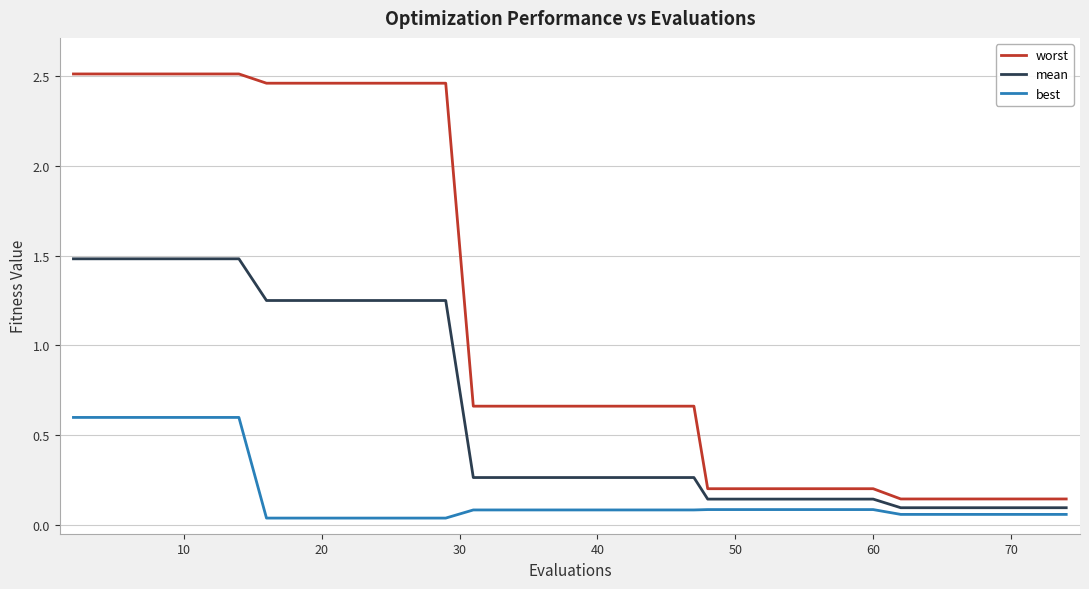

What is the difference between the maximum and minimum values in the worst series?

2.4